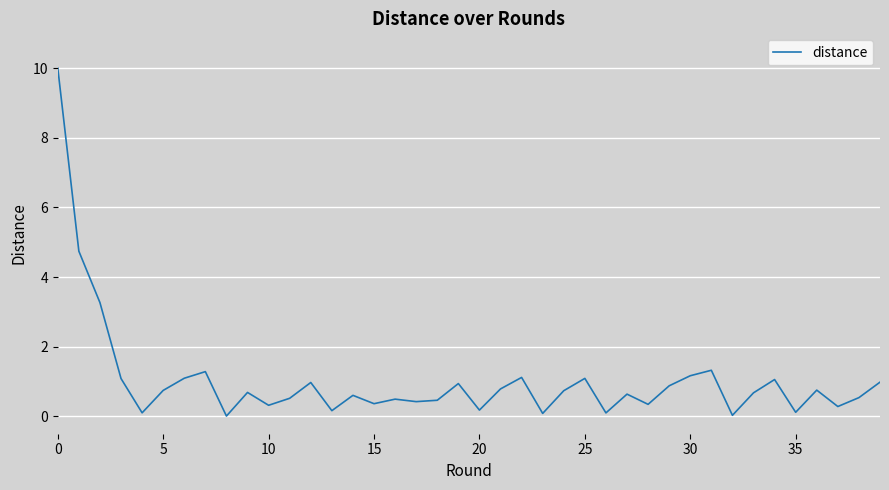

What is the maximum value shown in the chart?

10.0